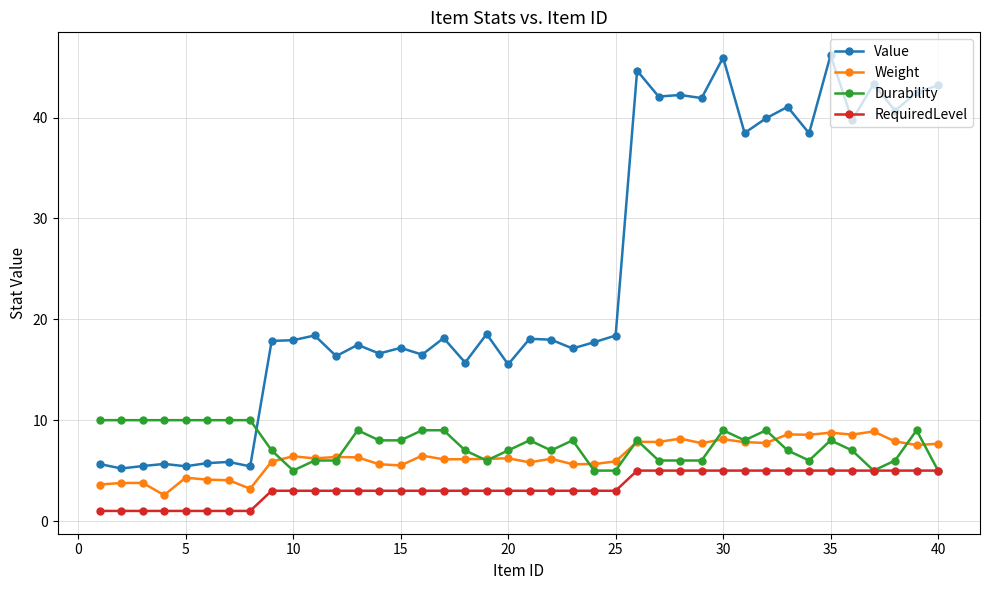

Which series has the largest total across all categories?

Value